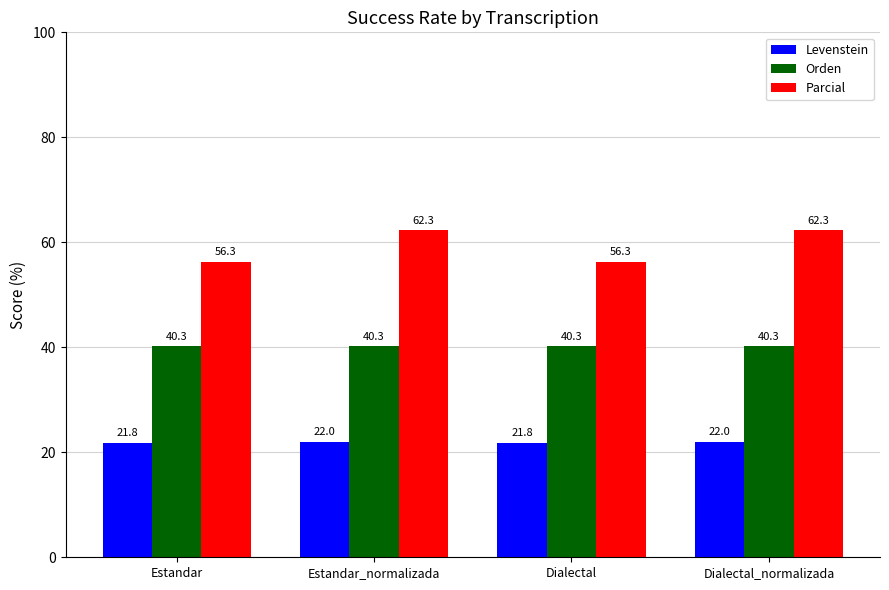

Reading left to right, list all the values displayed in this chart.

Levenstein: Estandar=21.8	Estandar_normalizada=22.0	Dialectal=21.8	Dialectal_normalizada=22.0
Orden: Estandar=40.3	Estandar_normalizada=40.3	Dialectal=40.3	Dialectal_normalizada=40.3
Parcial: Estandar=56.3	Estandar_normalizada=62.3	Dialectal=56.3	Dialectal_normalizada=62.3